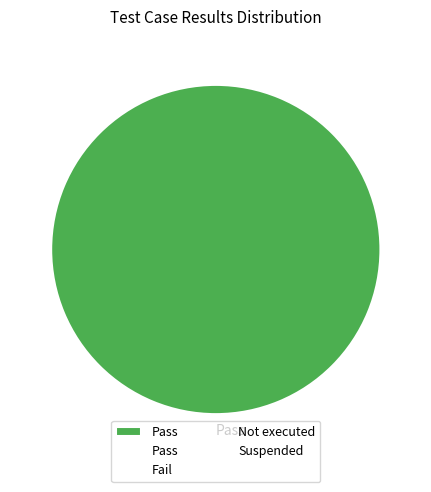

The Pass slice represents 100% of the pie. True or false?

True